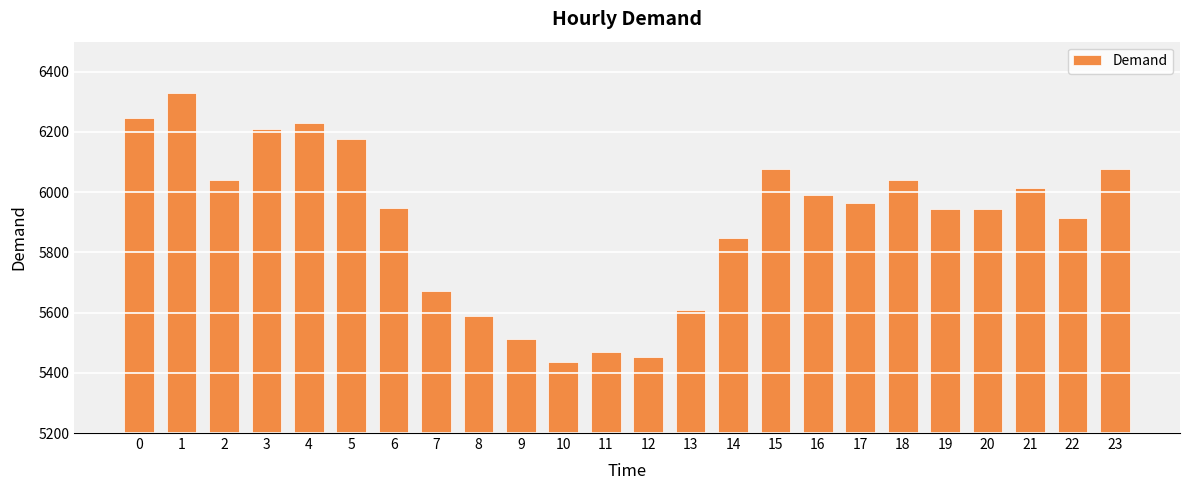

The value at 13 is 3135. True or false?

False